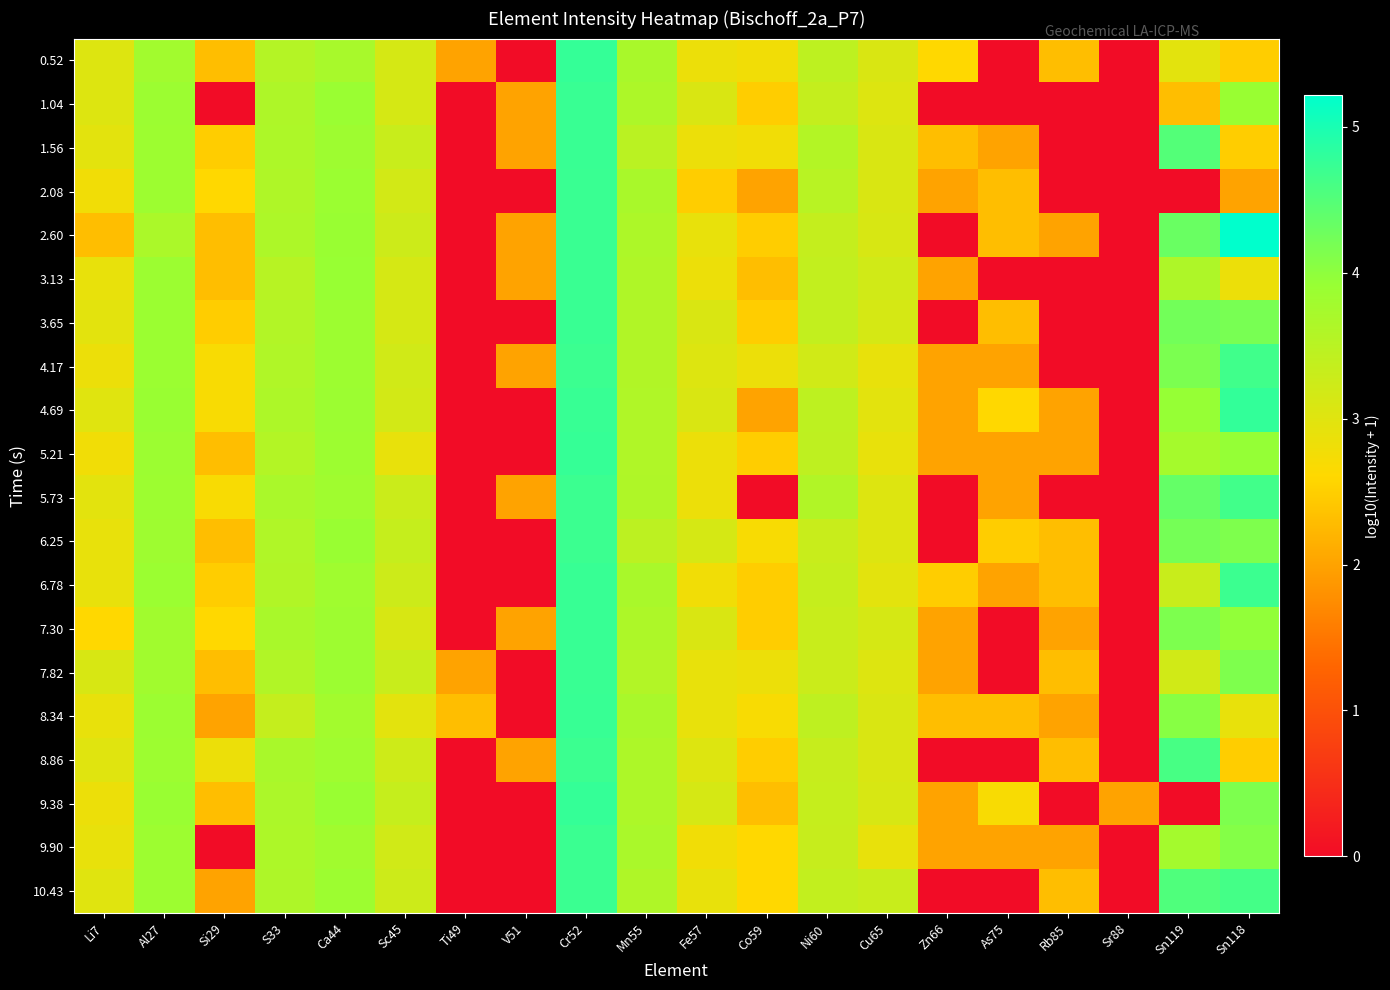

At how many categories does at least one series exceed 4?

3